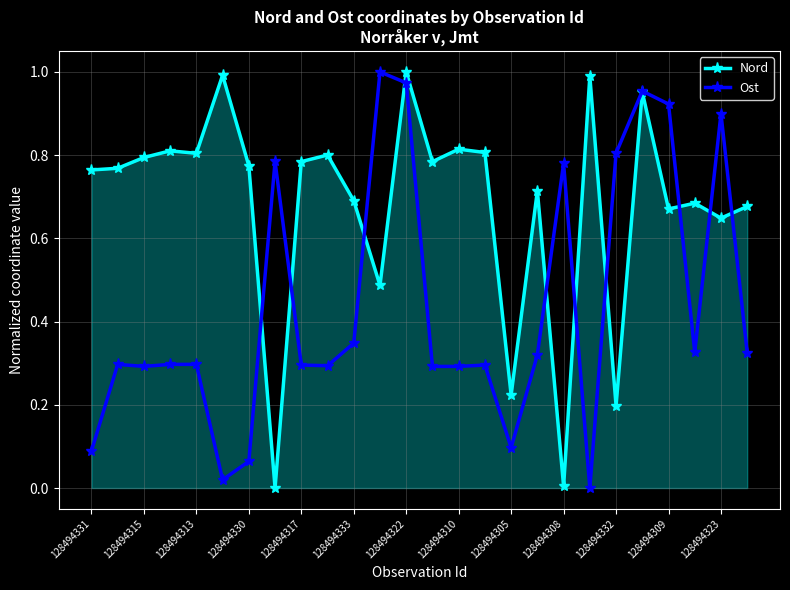

After their last crossing, which series has the higher values: Nord or Ost?

Nord